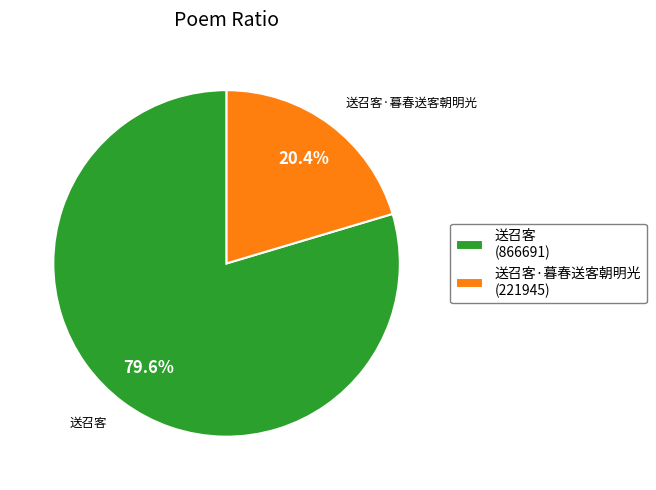

Is 送召客·暮春送客朝明光 (221945) the majority of the pie?

No